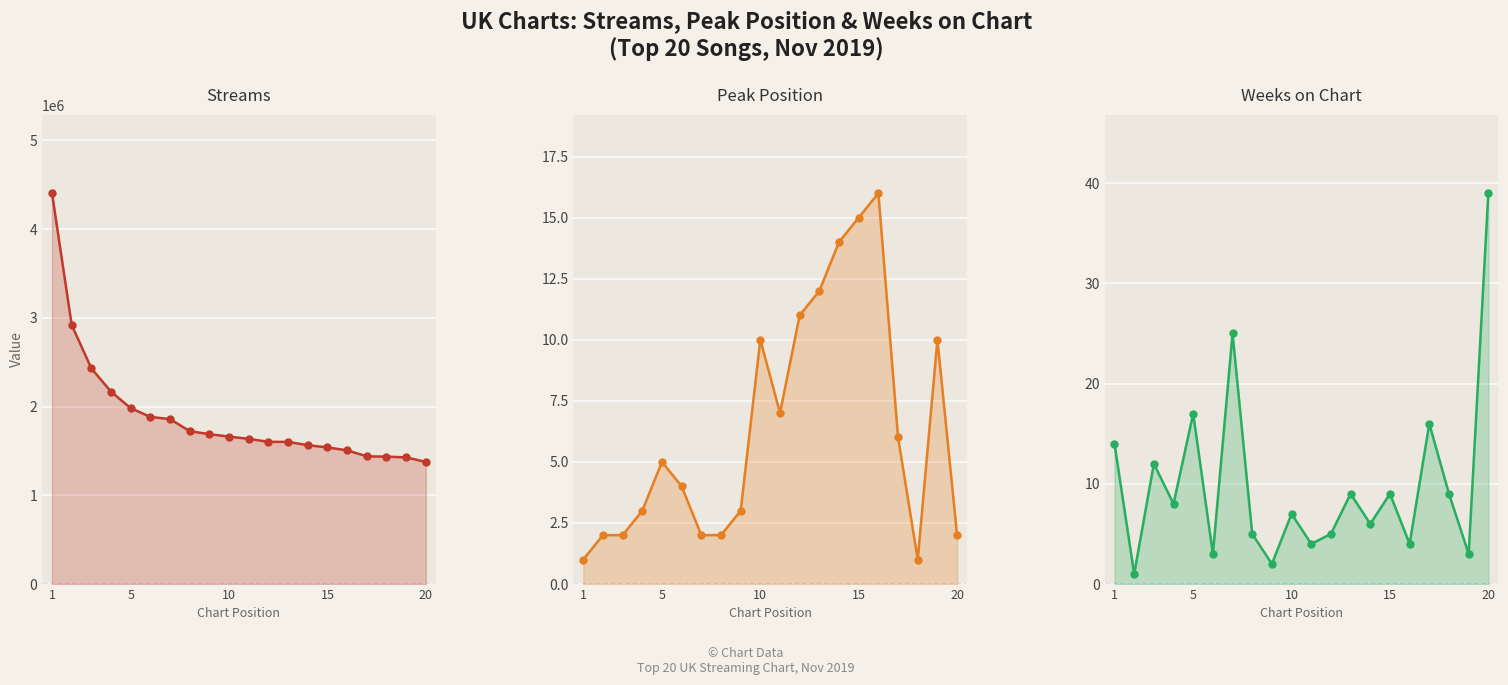

What is the sum of all Streams values?

37839289